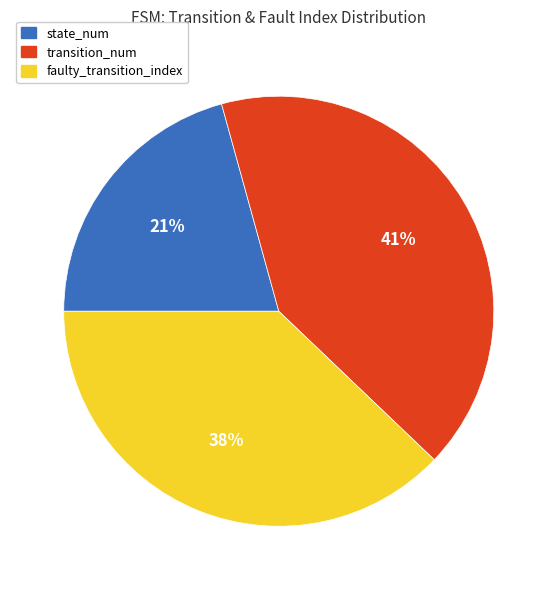

To the nearest percent, what portion does faulty_transition_index represent?

38%